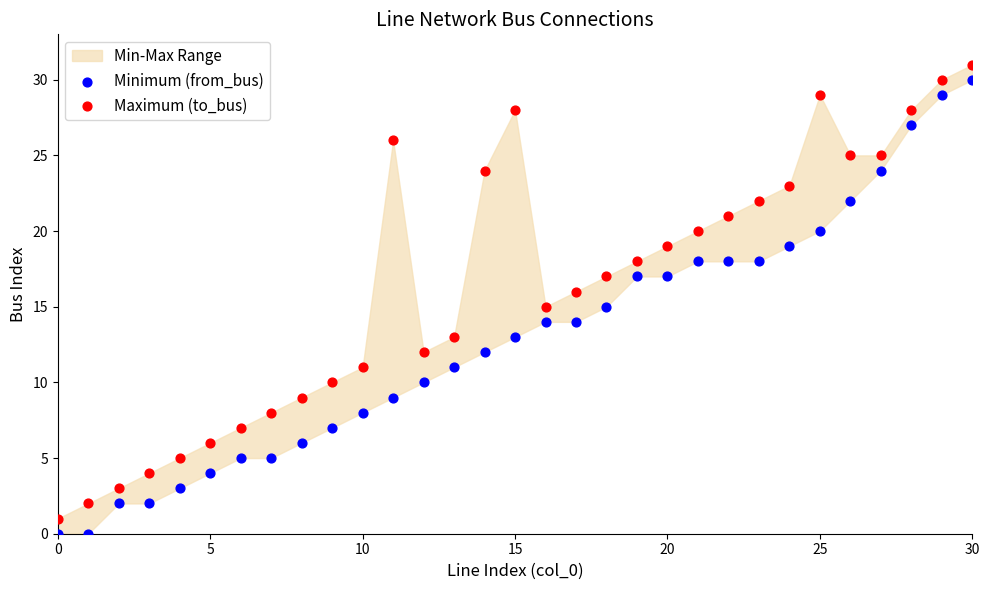

Which series contains the highest Y value?

Maximum (to_bus)